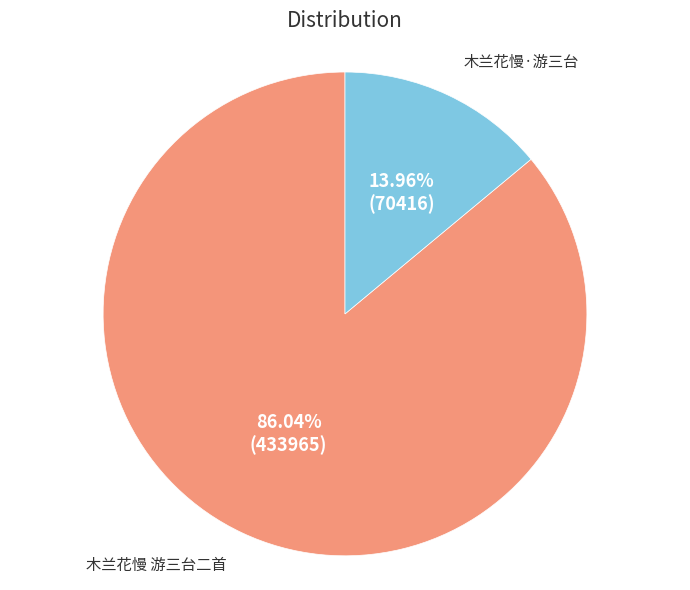

Which slice is the smallest?

木兰花慢·游三台